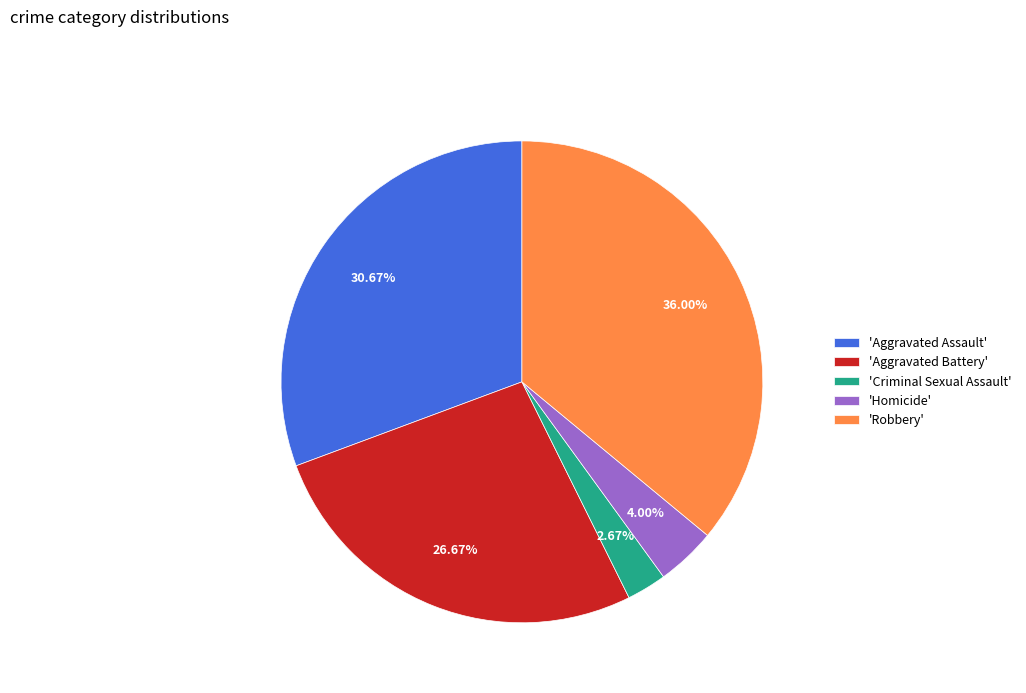

What is the largest slice in the pie chart?

'Robbery'